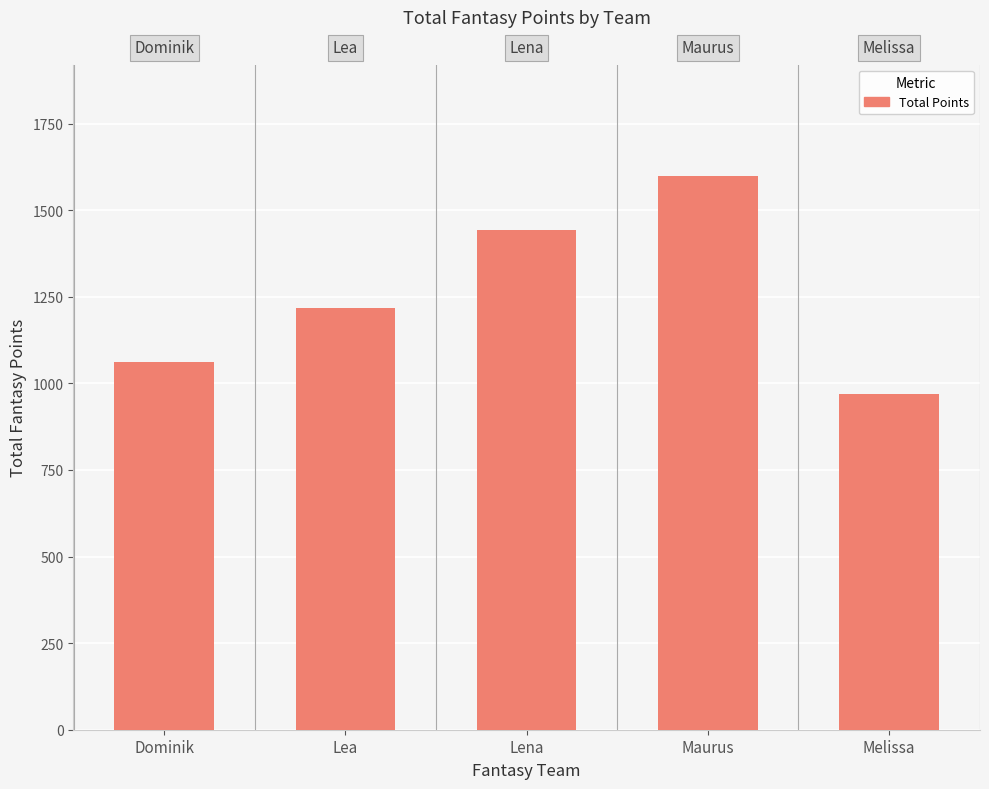

How many values are below 1218?

2